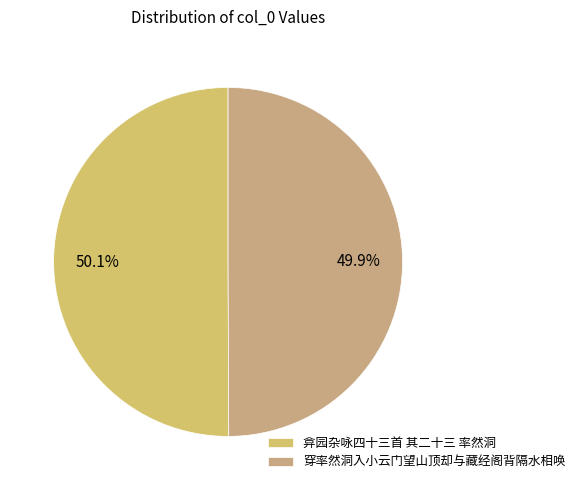

Rank the categories by value from lowest to highest.

穿率然洞入小云门望山顶却与藏经阁背隔水相唤, 弇园杂咏四十三首 其二十三 率然洞